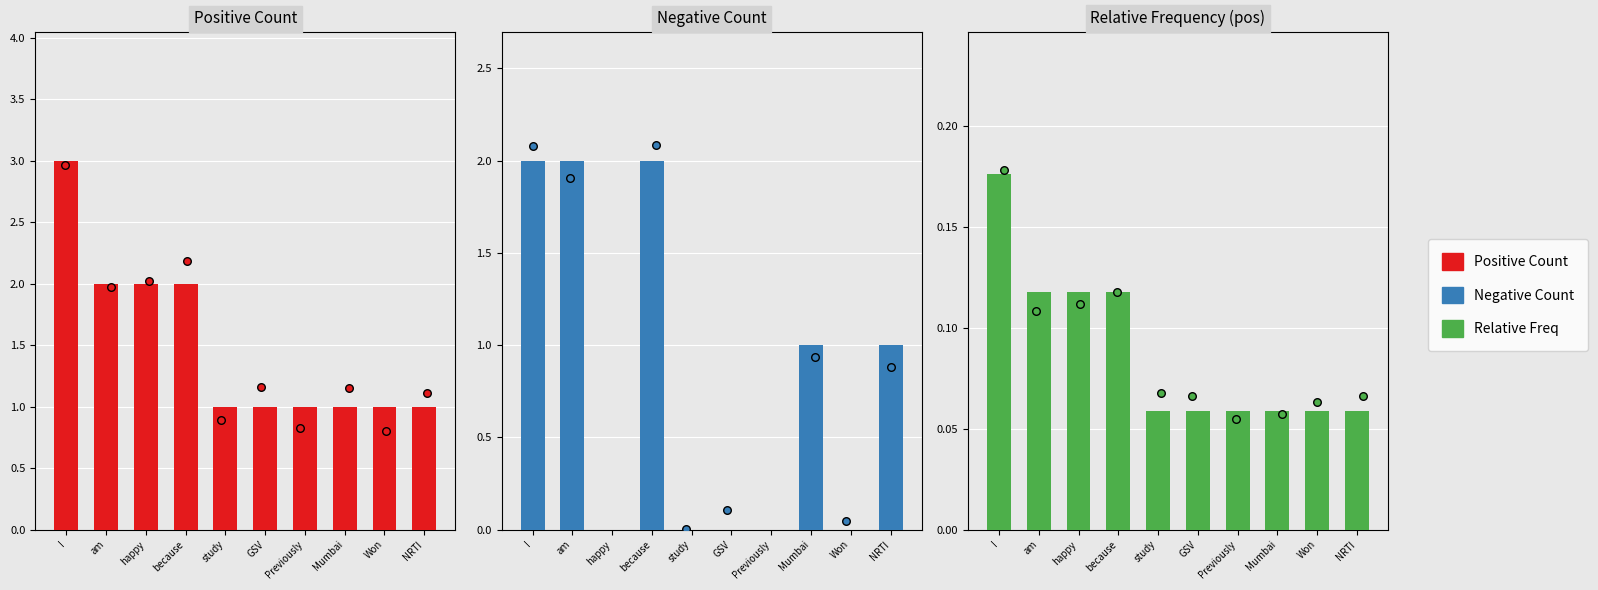

What is the total value across all series at Previously?

1.1